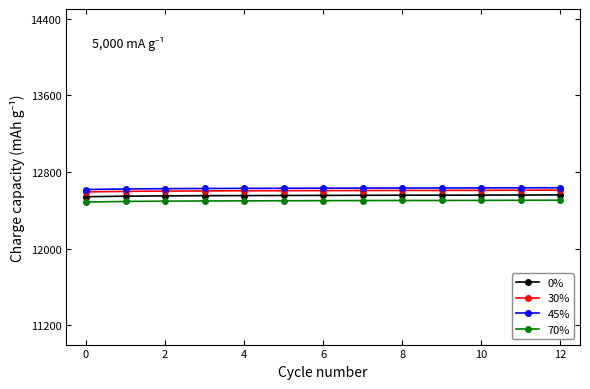

What is the minimum value shown in the chart?

12487